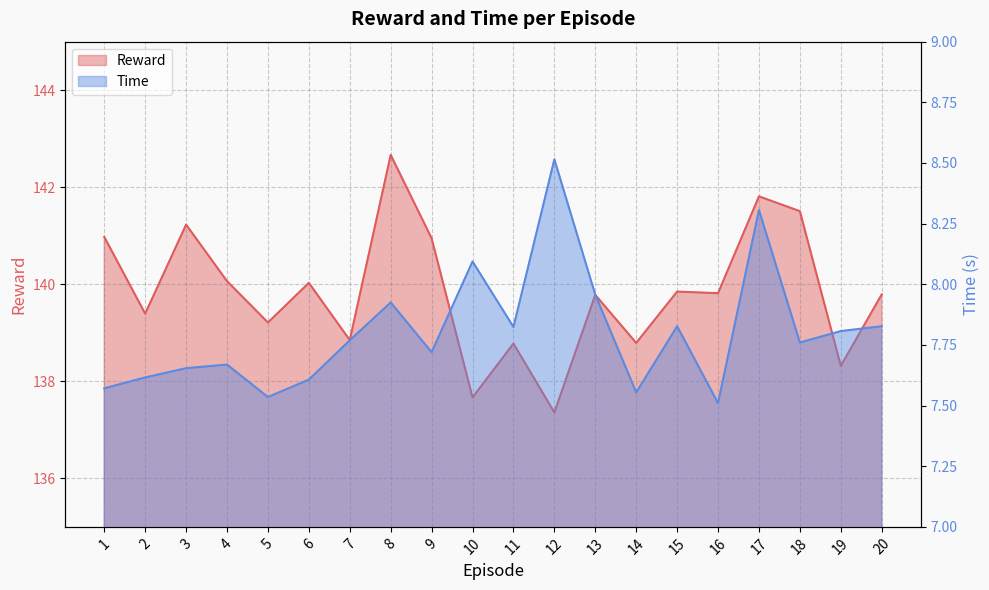

Is the value of Reward at 8 greater than the value of Time at 10?

Yes